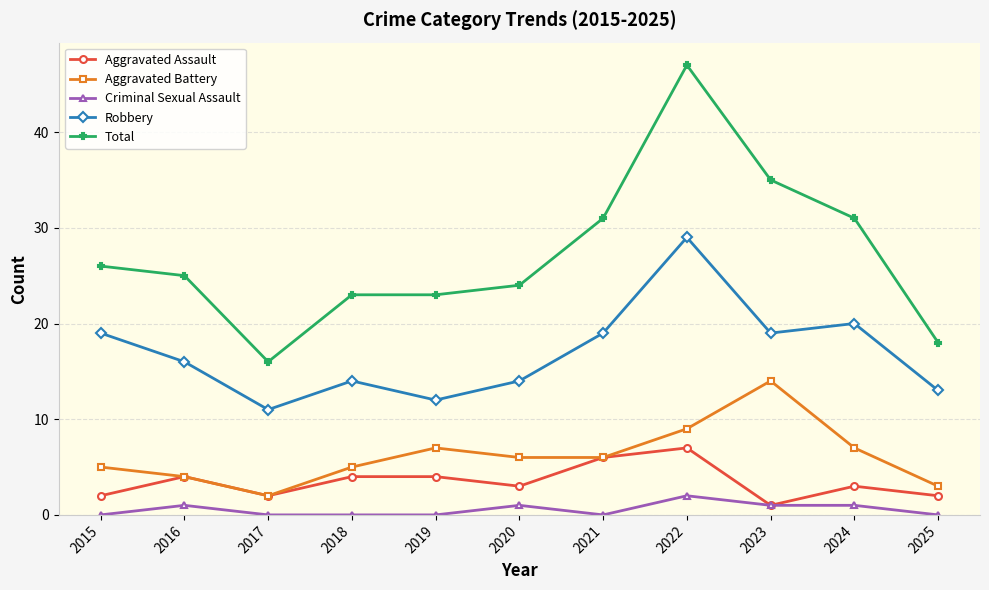

Which series changed the most between 2018 and 2023?

Total